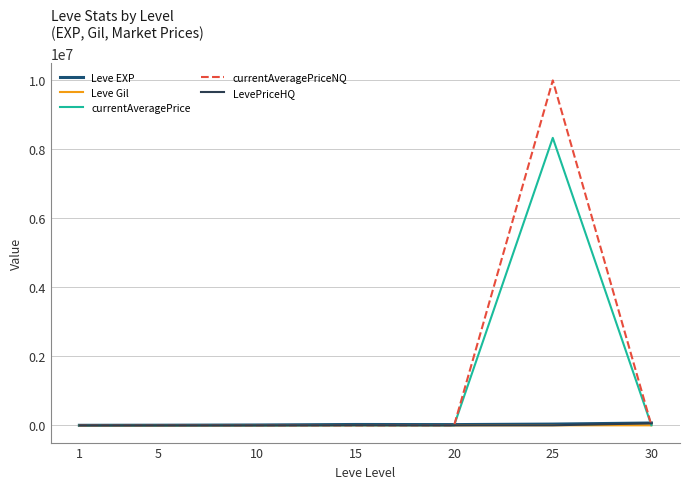

What is the maximum value for currentAveragePrice?

8335433.0